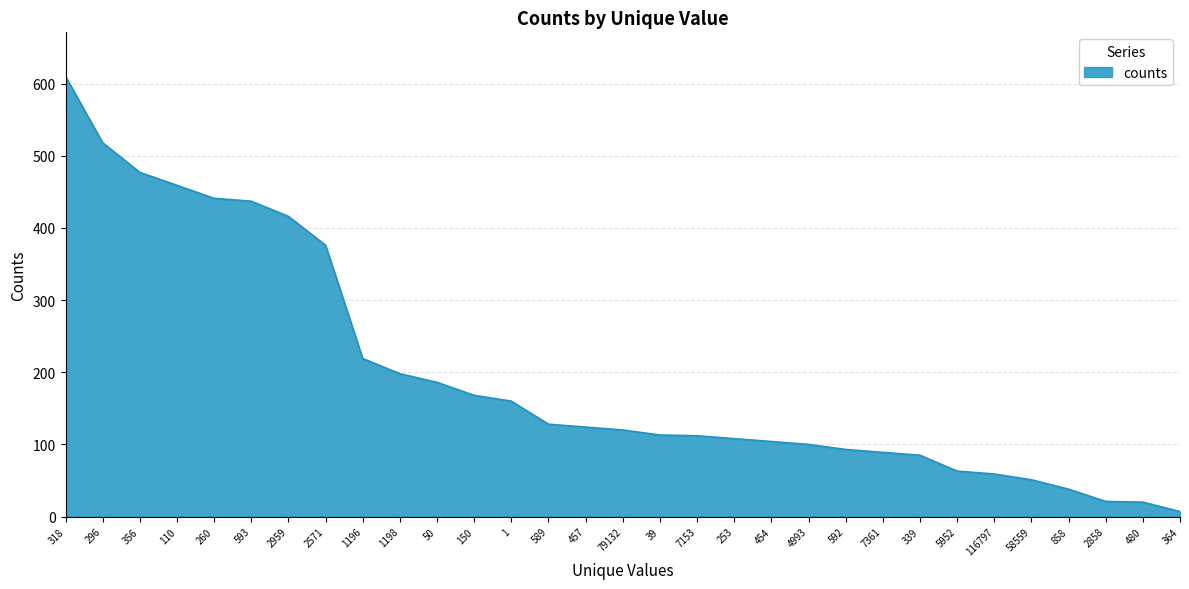

The value at 2571 is 376. True or false?

True